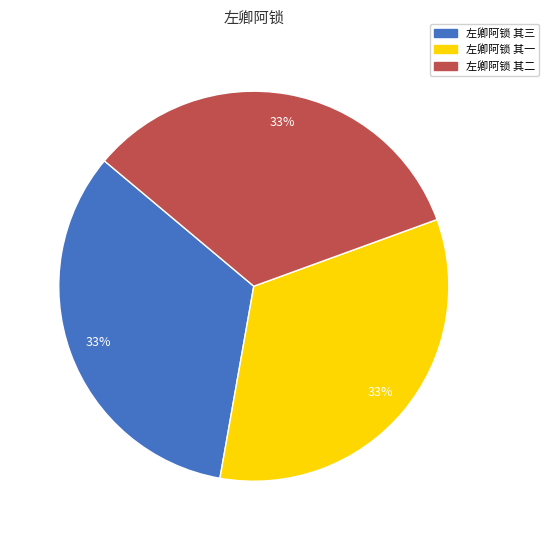

True or false: 左卿阿锁 其一 accounts for 26% of the total.

False